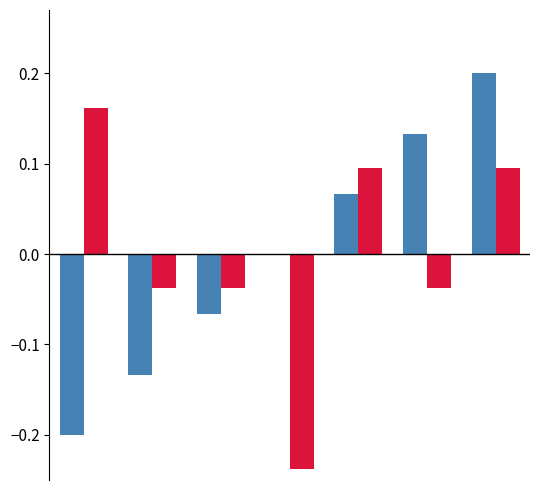

Are the bars grouped side by side (vs. stacked)?

Yes